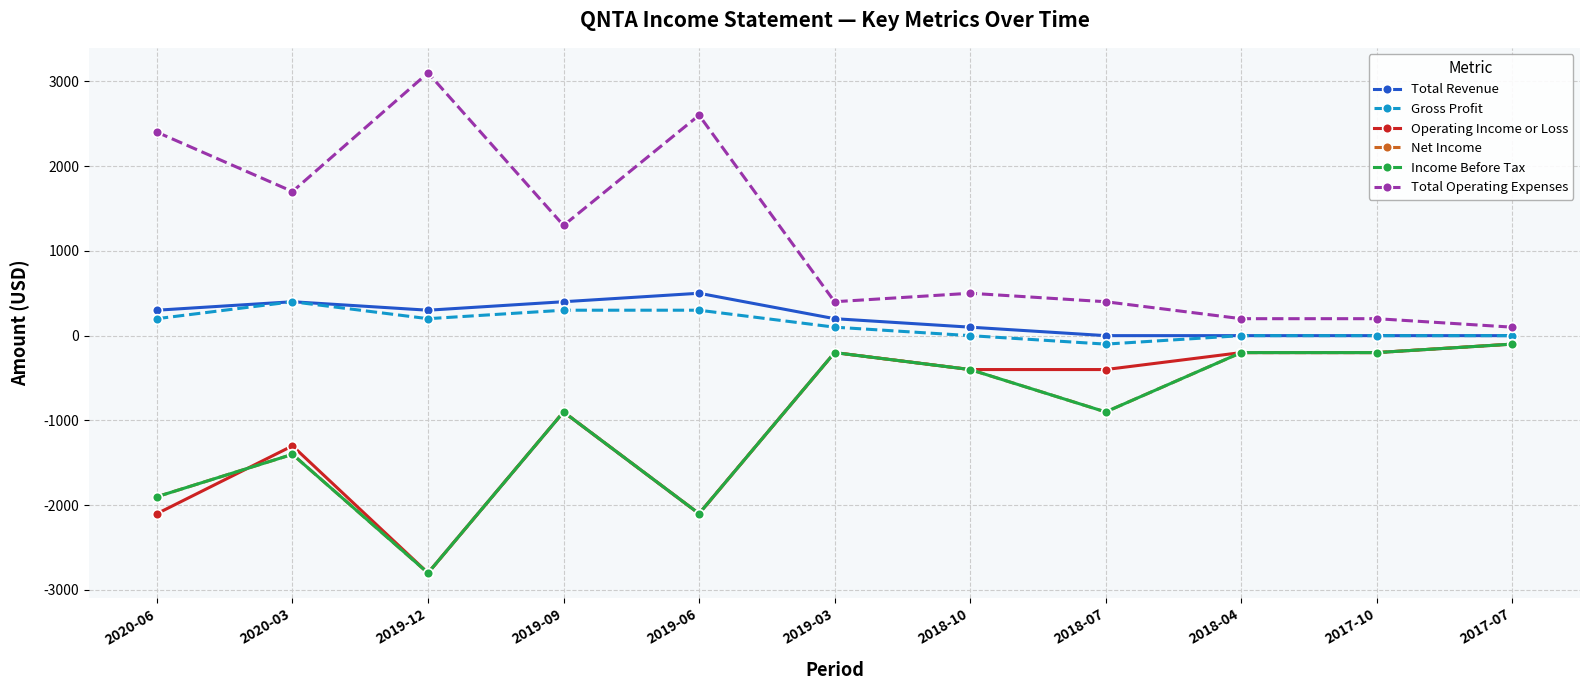

Reading right to left, transcribe all the data shown in this chart.

Total Revenue: 2017-07=0	2017-10=0	2018-04=0	2018-07=0	2018-10=100	2019-03=200	2019-06=500	2019-09=400	2019-12=300	2020-03=400	2020-06=300
Gross Profit: 2017-07=0	2017-10=0	2018-04=0	2018-07=-100	2018-10=0	2019-03=100	2019-06=300	2019-09=300	2019-12=200	2020-03=400	2020-06=200
Operating Income or Loss: 2017-07=-100	2017-10=-200	2018-04=-200	2018-07=-400	2018-10=-400	2019-03=-200	2019-06=-2100	2019-09=-900	2019-12=-2800	2020-03=-1300	2020-06=-2100
Net Income: 2017-07=-100	2017-10=-200	2018-04=-200	2018-07=-900	2018-10=-400	2019-03=-200	2019-06=-2100	2019-09=-900	2019-12=-2800	2020-03=-1400	2020-06=-1900
Income Before Tax: 2017-07=-100	2017-10=-200	2018-04=-200	2018-07=-900	2018-10=-400	2019-03=-200	2019-06=-2100	2019-09=-900	2019-12=-2800	2020-03=-1400	2020-06=-1900
Total Operating Expenses: 2017-07=100	2017-10=200	2018-04=200	2018-07=400	2018-10=500	2019-03=400	2019-06=2600	2019-09=1300	2019-12=3100	2020-03=1700	2020-06=2400